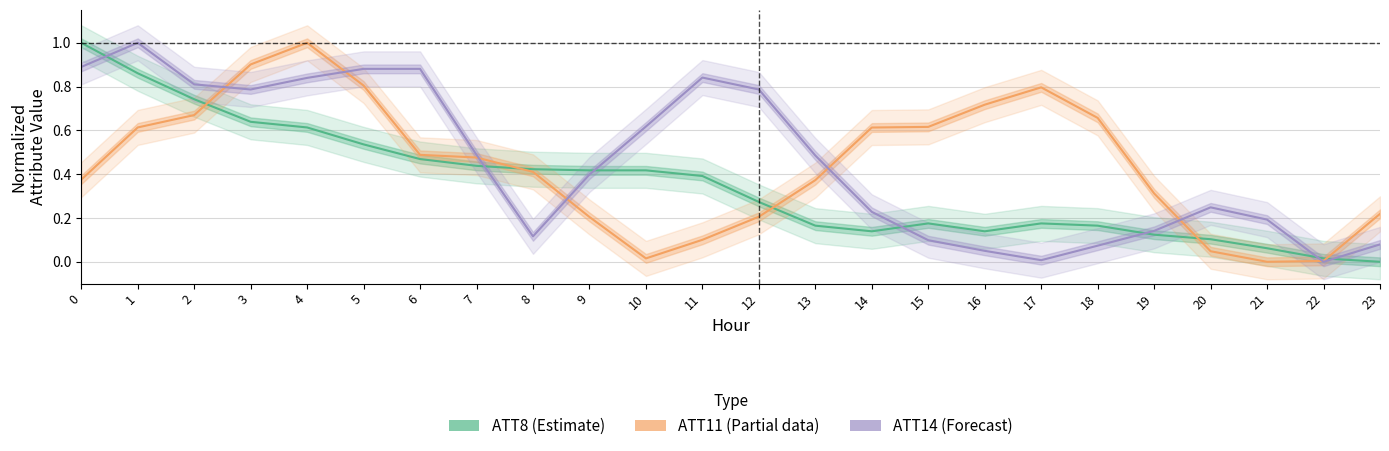

The ATT8 (Estimate) series shows 0.6 at 6. True or false?

False